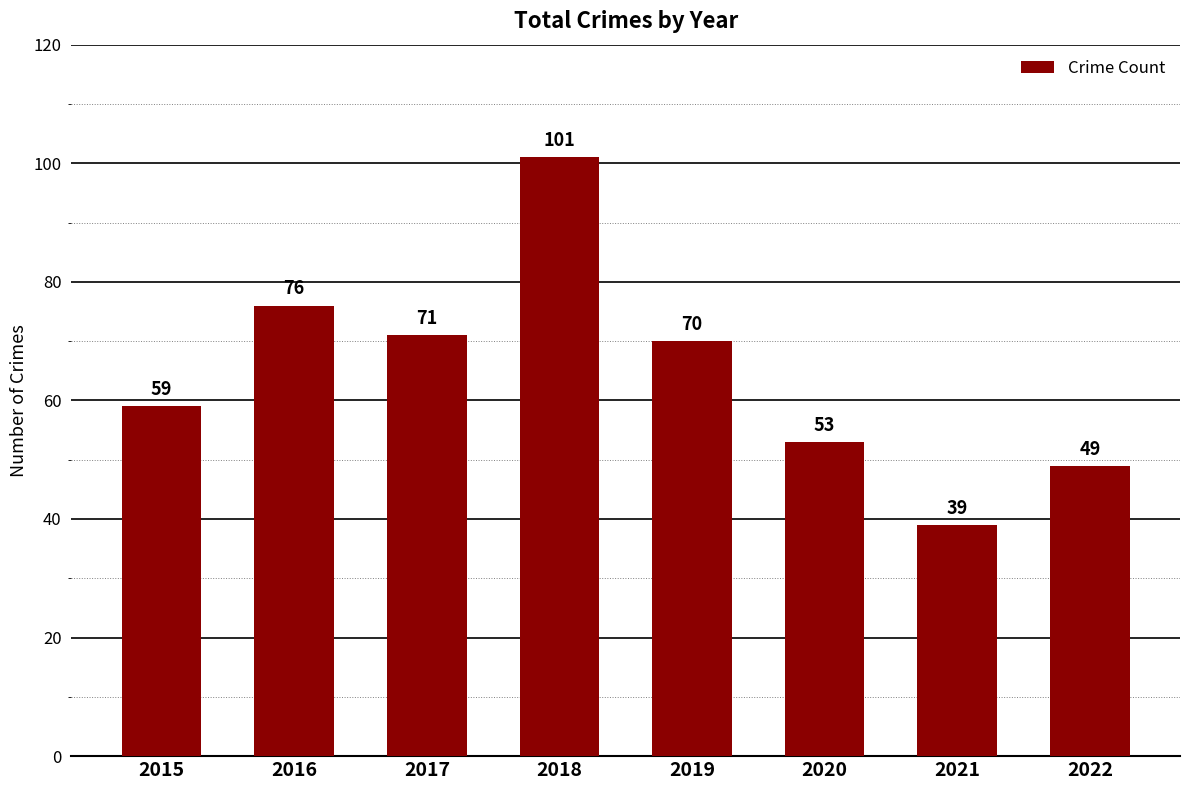

Reading left to right, what are all the values shown in this chart?

2015=59	2016=76	2017=71	2018=101	2019=70	2020=53	2021=39	2022=49